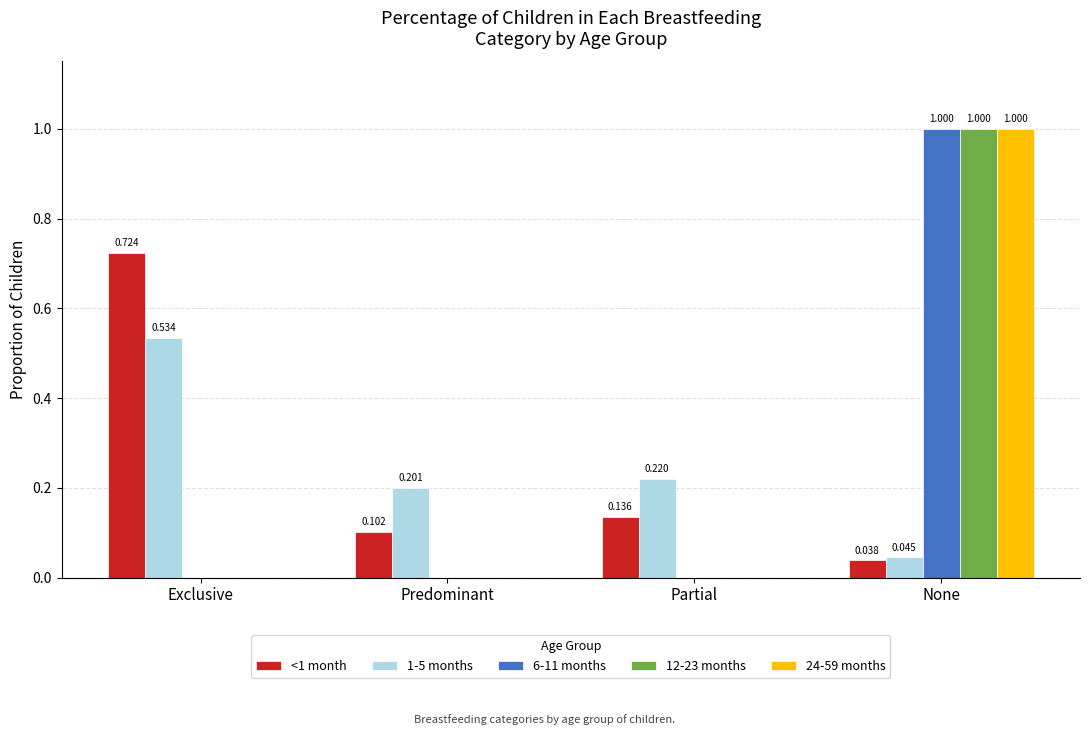

Which label corresponds to the largest value in the chart?

None